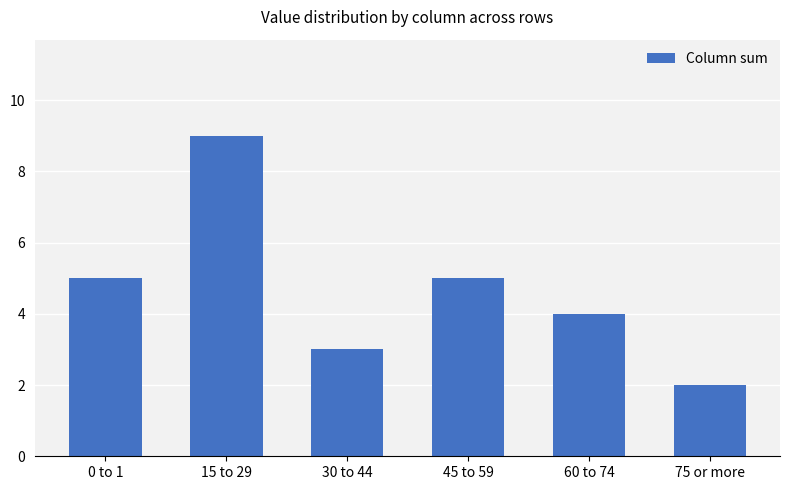

What position from the left is 15 to 29?

2